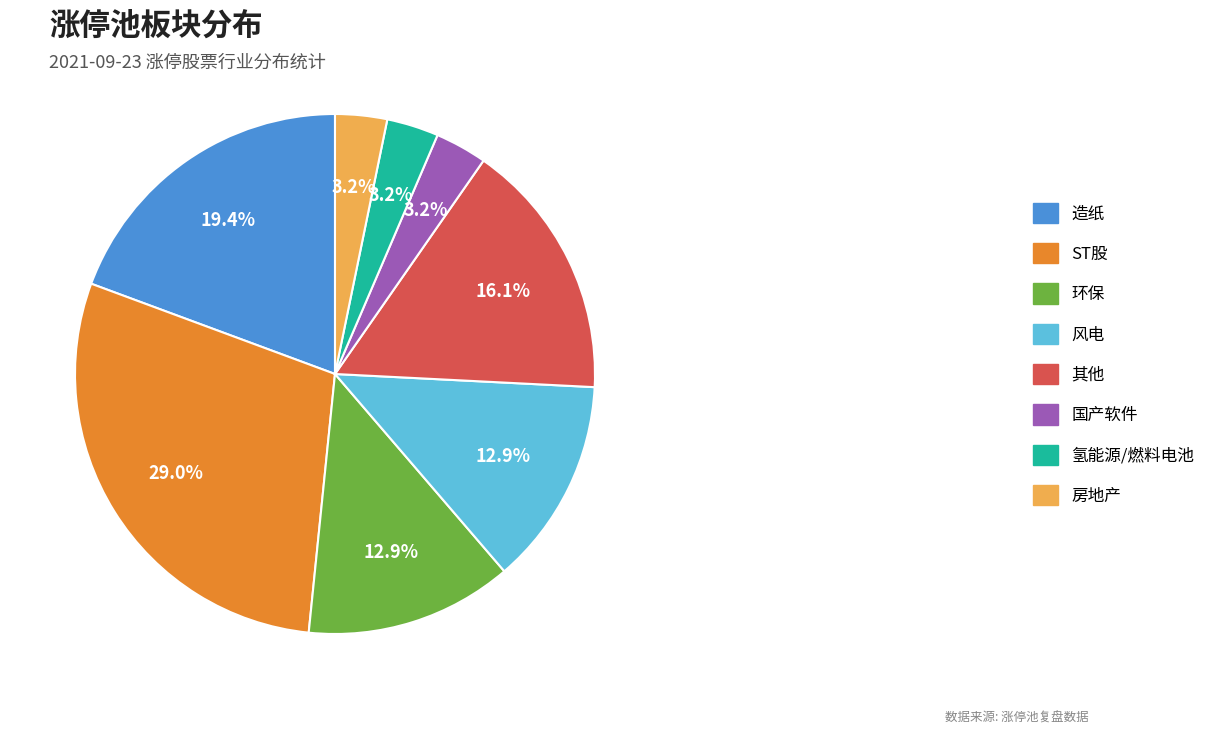

Is there a majority slice in this chart?

No